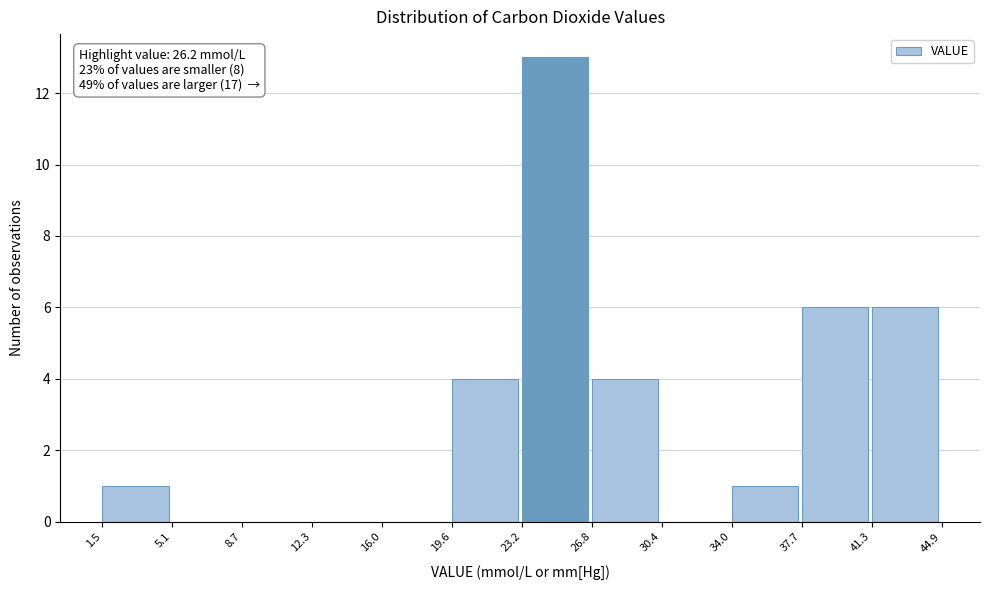

Over which range of the x-axis is the bar tallest?

23.2 to 26.8